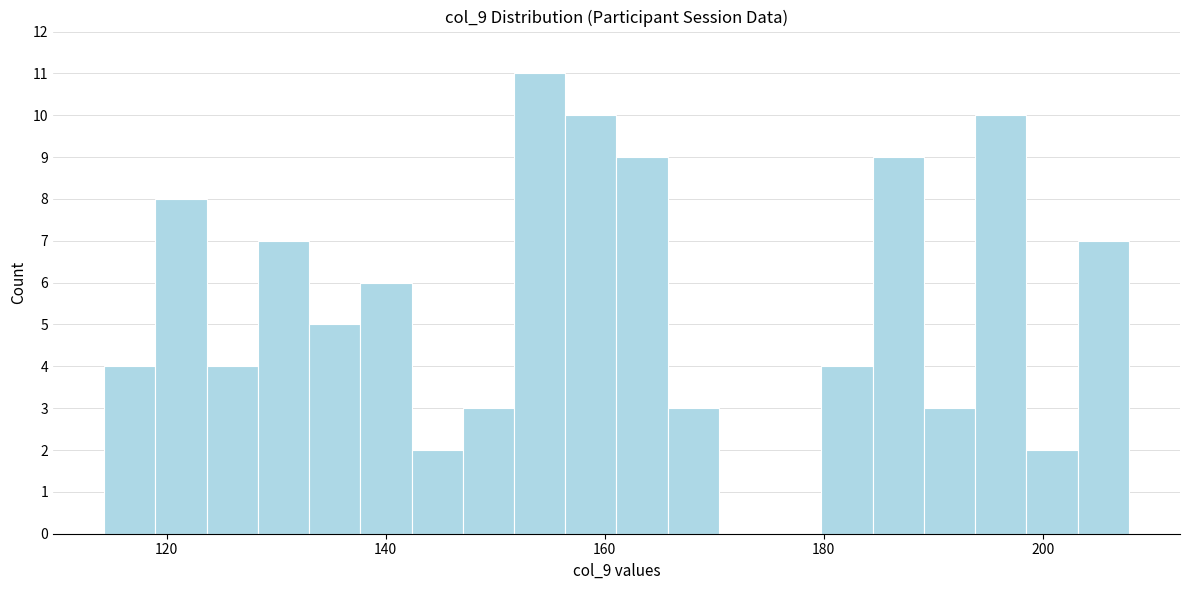

Read against the x-axis, roughly where is the centre of the tallest bar?

154